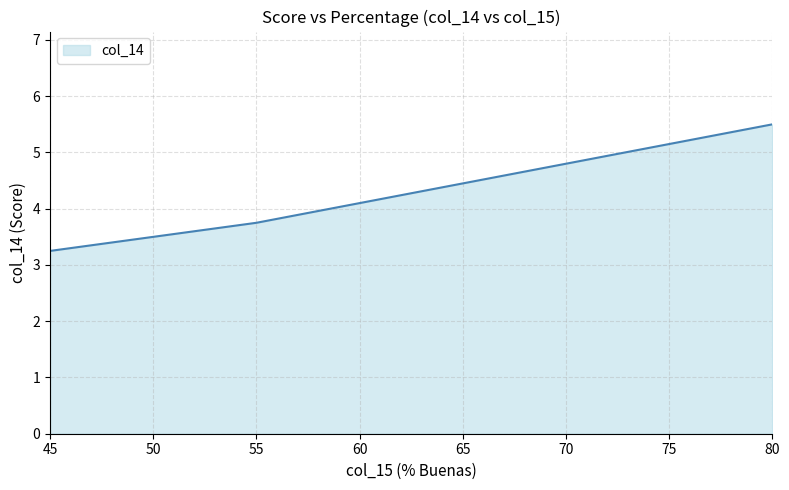

How many lines are shown in the chart?

1